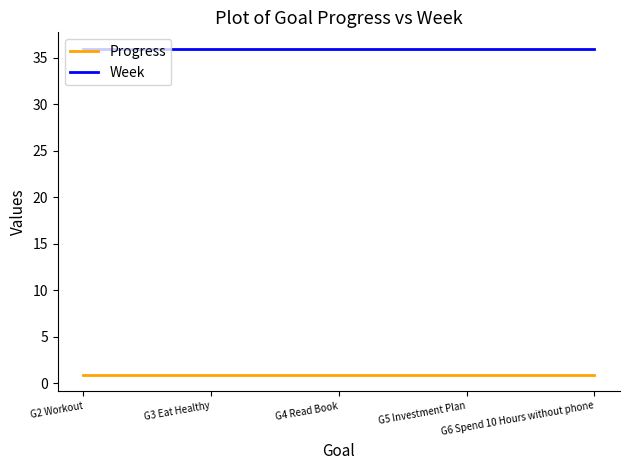

What is the smallest value displayed?

0.9